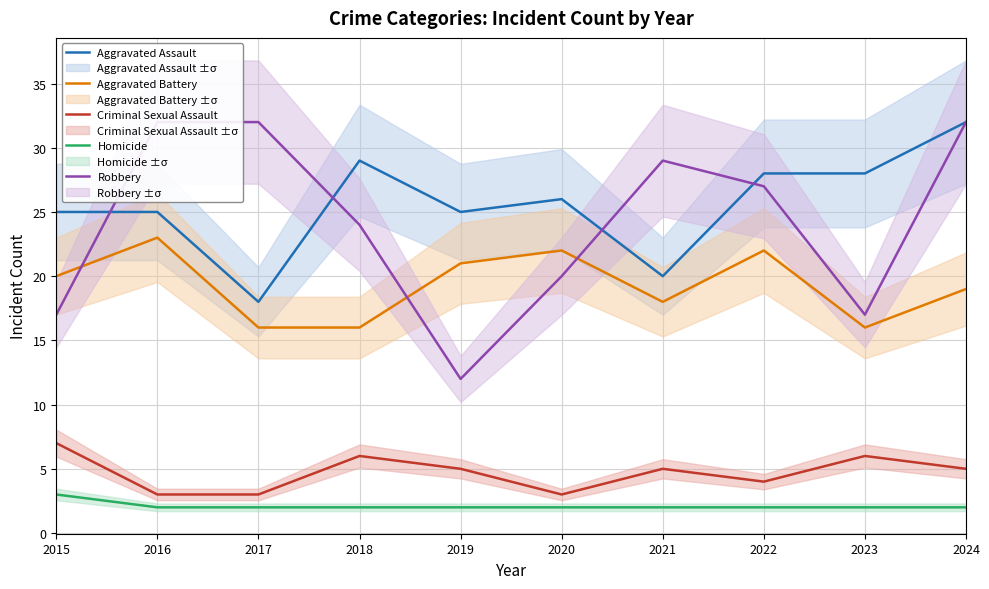

At 2021, list the series in order from smallest to largest.

Homicide, Criminal Sexual Assault, Aggravated Battery, Aggravated Assault, Robbery